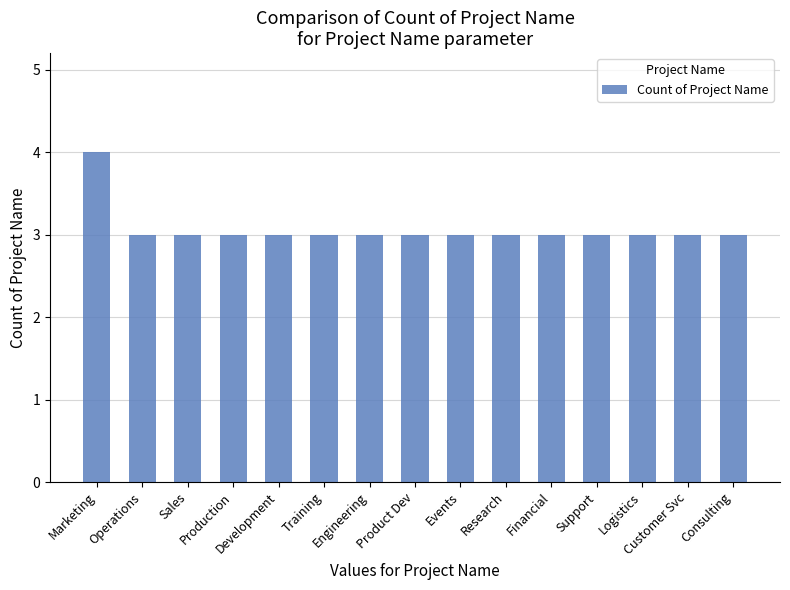

What is the smallest value displayed?

3